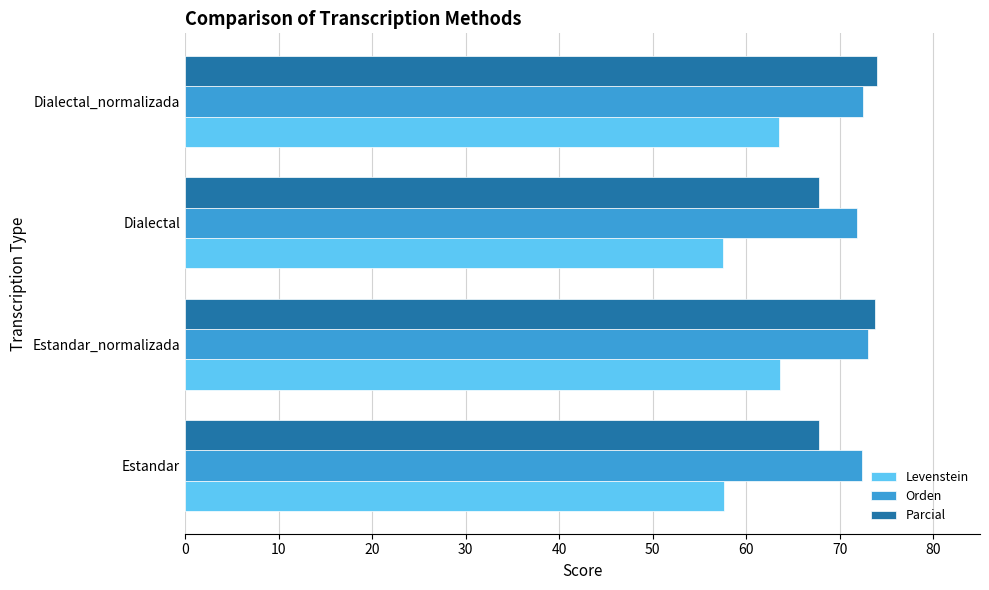

What is the total value across all series at Estandar?

197.8